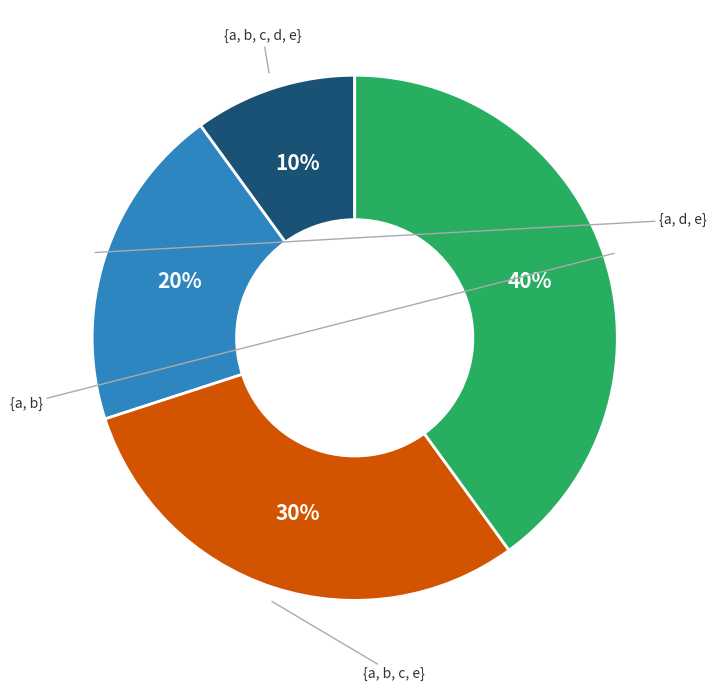

How many slices are in this pie chart?

4